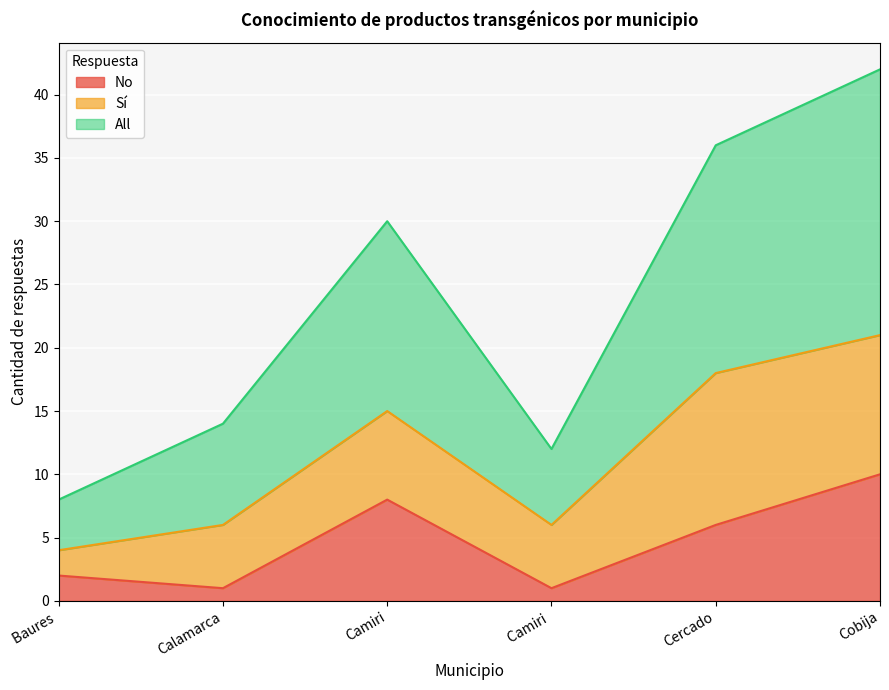

What is the sum of the No values at Cobija and Baures ?

12